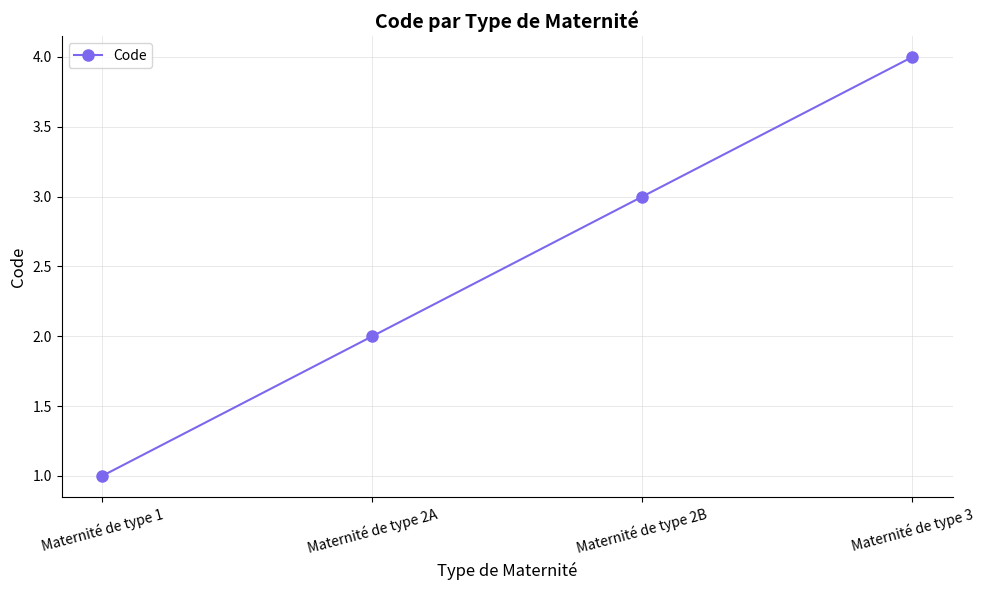

List the labels in order of value, largest first.

Maternité de type 3, Maternité de type 2B, Maternité de type 2A, Maternité de type 1